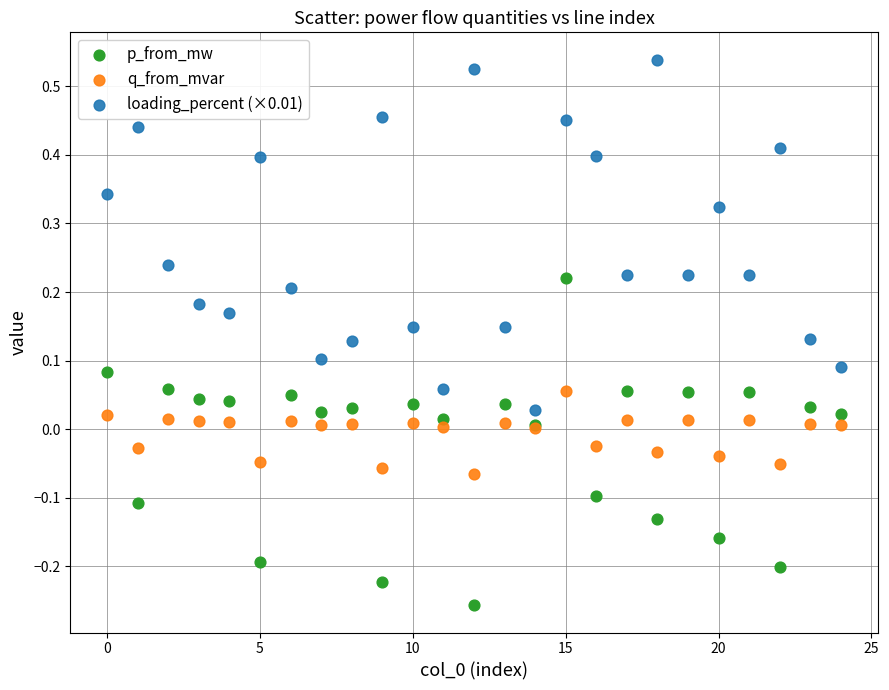

Which series reaches the minimum Y coordinate?

p_from_mw